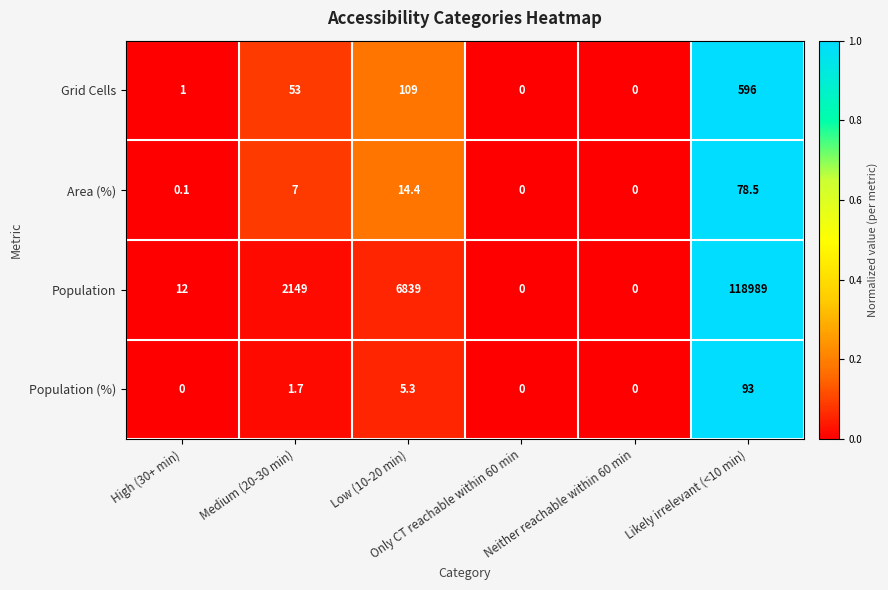

Which series has the widest spread of values?

Population